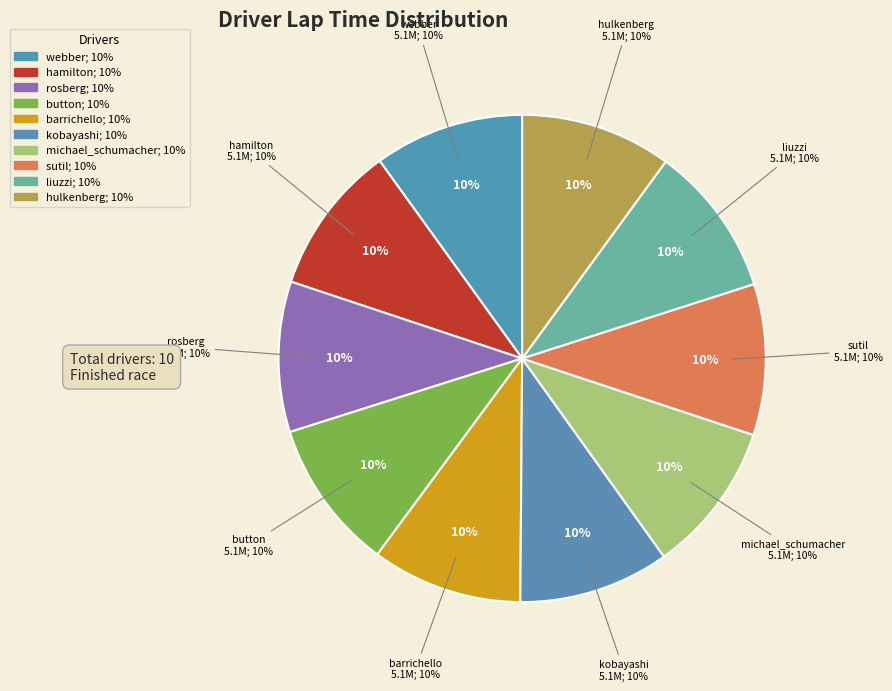

How many slices are in this pie chart?

10